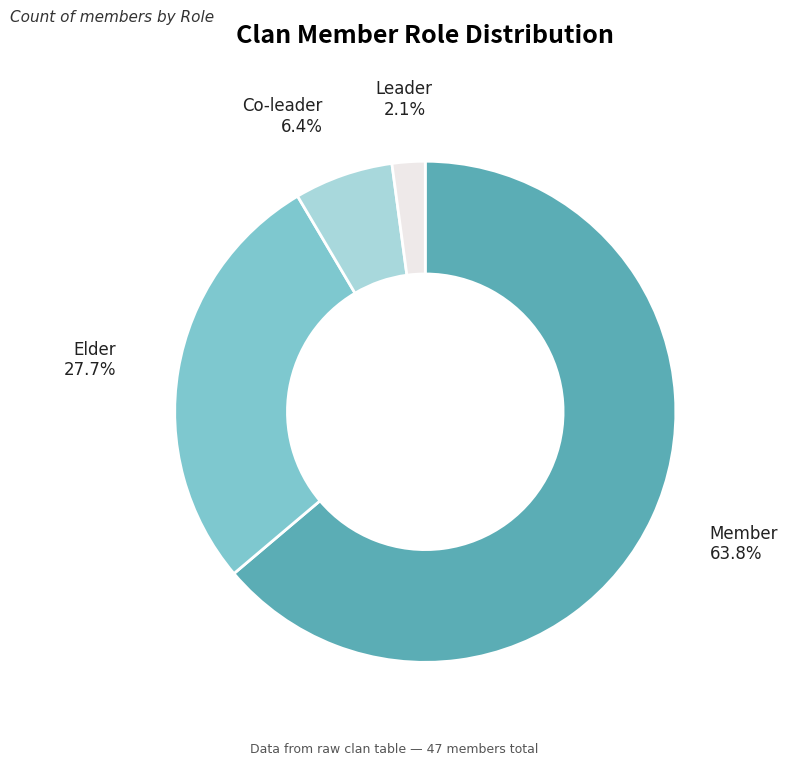

Is there any slice that represents more than half of the pie?

Yes